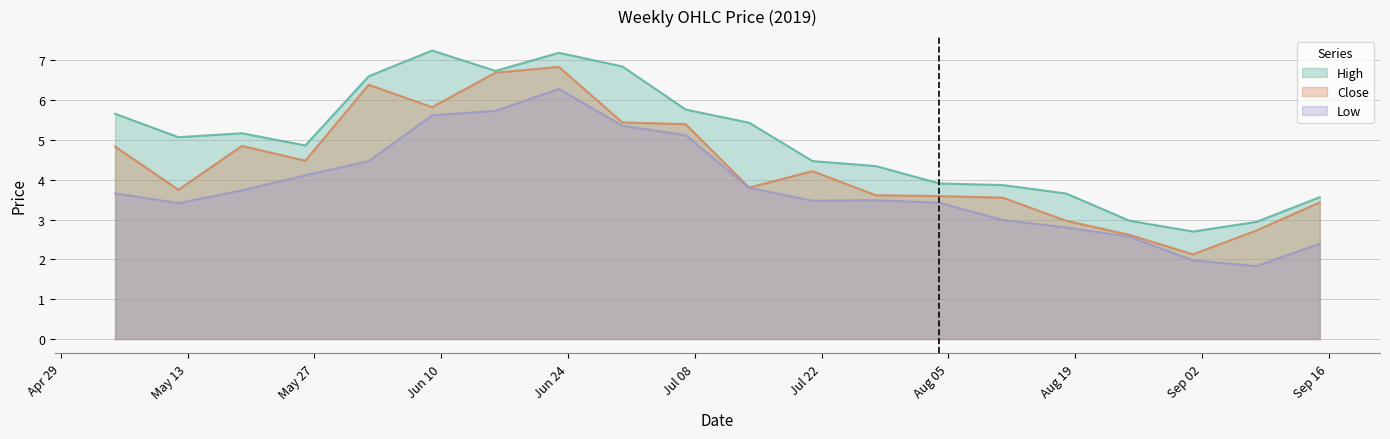

The High series shows 3.7 at 2019-08-18. True or false?

True